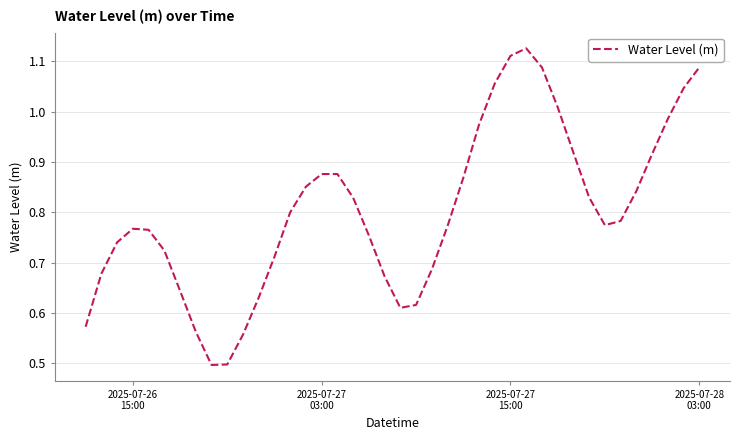

What is the smallest value displayed?

0.5